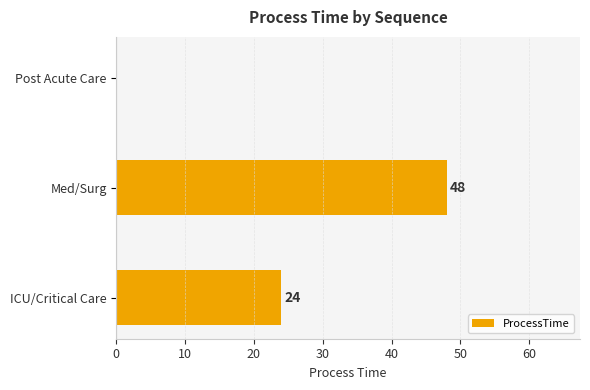

How many positive values are there?

2